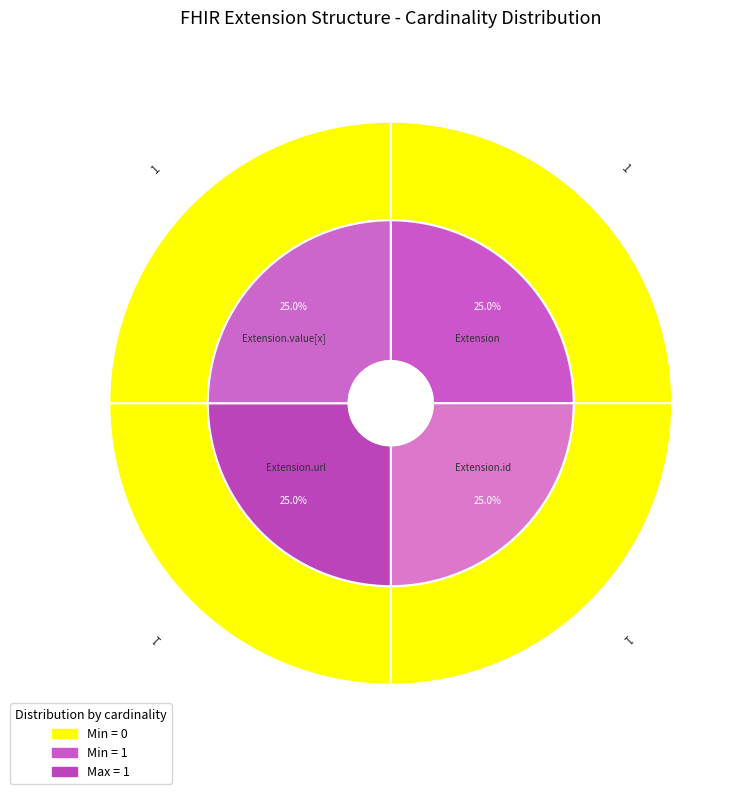

Between Extension.url and Extension, which is larger?

Extension.url